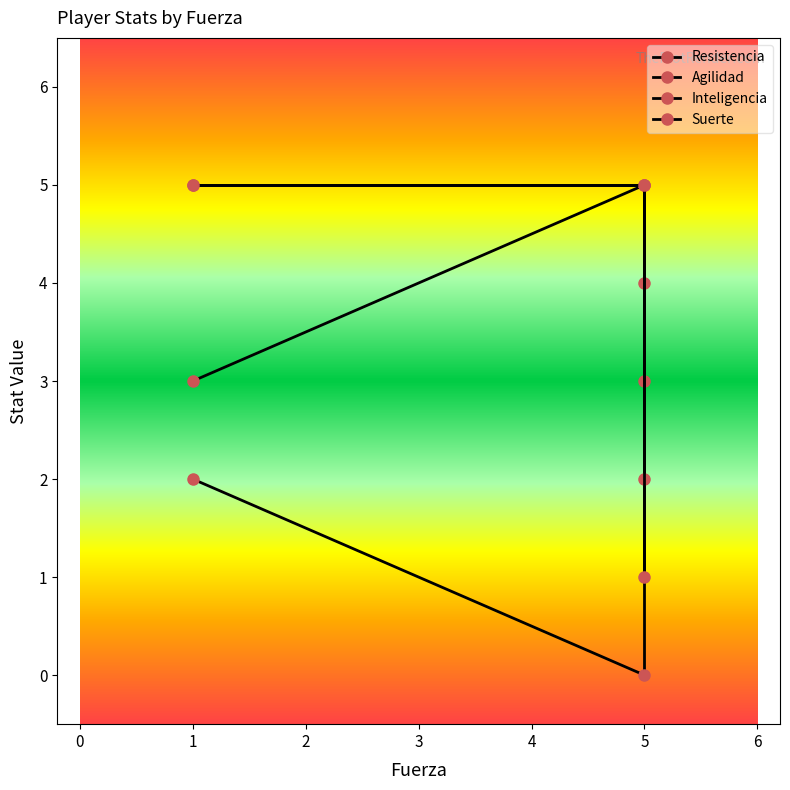

Count the number of categories in the chart.

3